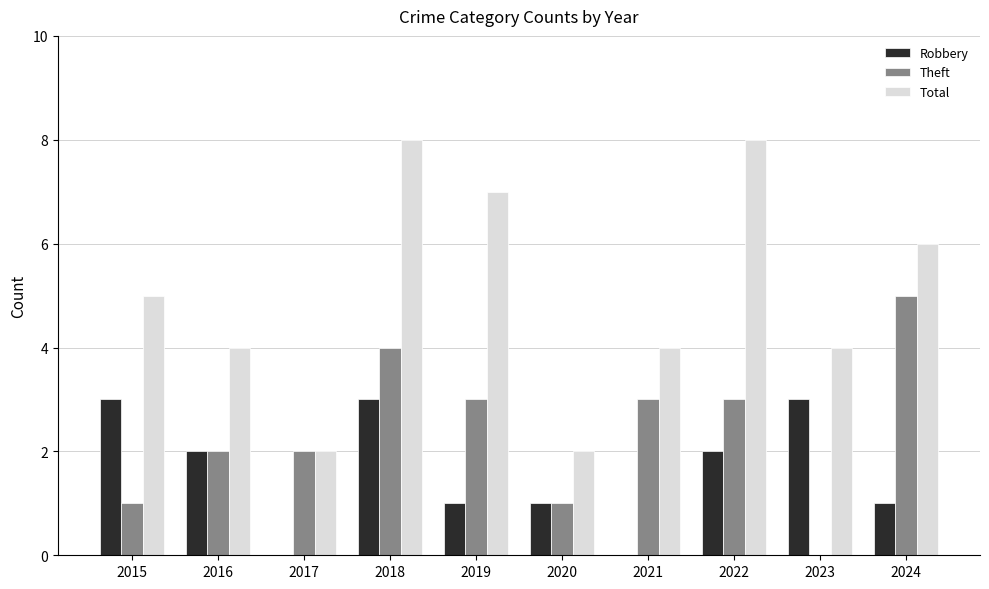

How many categories are shown in the chart?

10